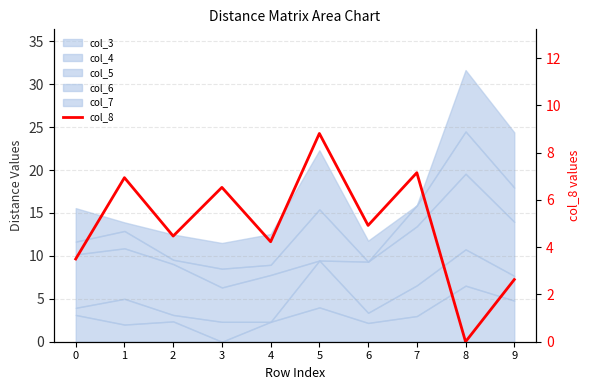

How many interior local valleys (lower than both neighbors) does the data have?

4